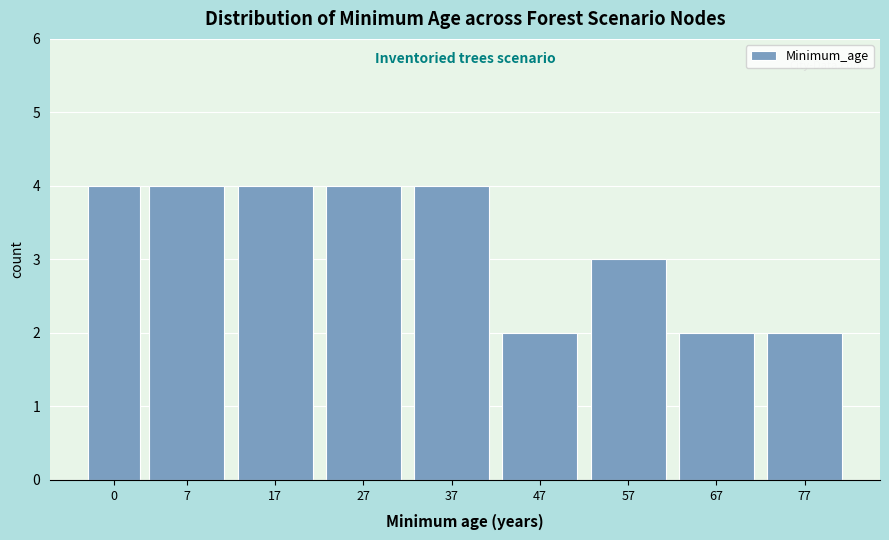

Reading left to right, what are all the values shown in this chart?

0=4	7=4	17=4	27=4	37=4	47=2	57=3	67=2	77=2